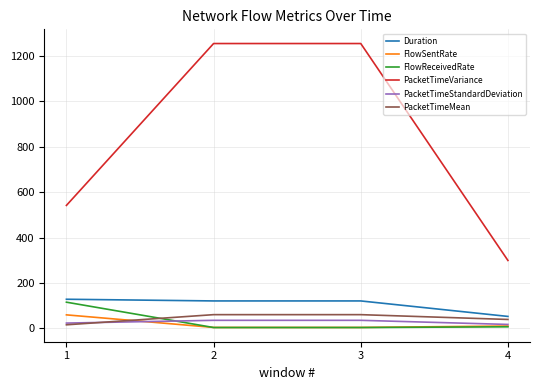

Where do PacketTimeMean and FlowSentRate first cross each other?

1 and 2